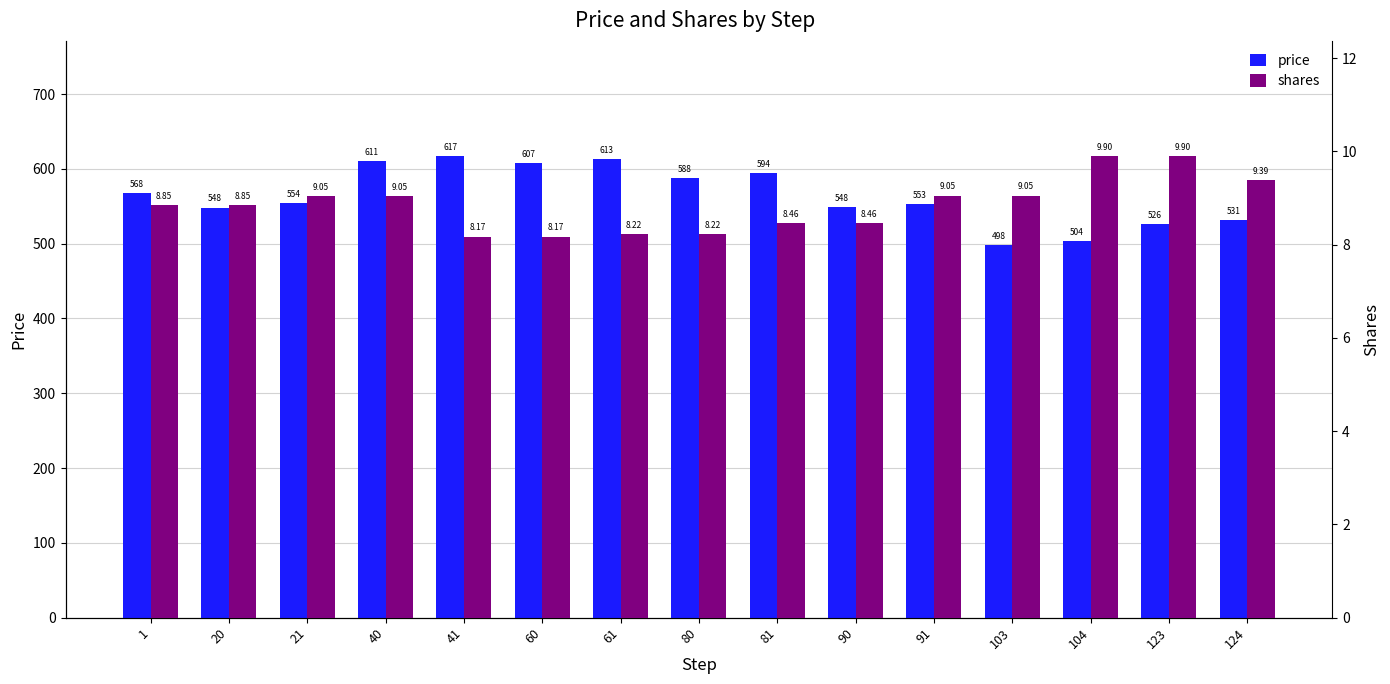

Which series changed the most between 60 and 61?

price